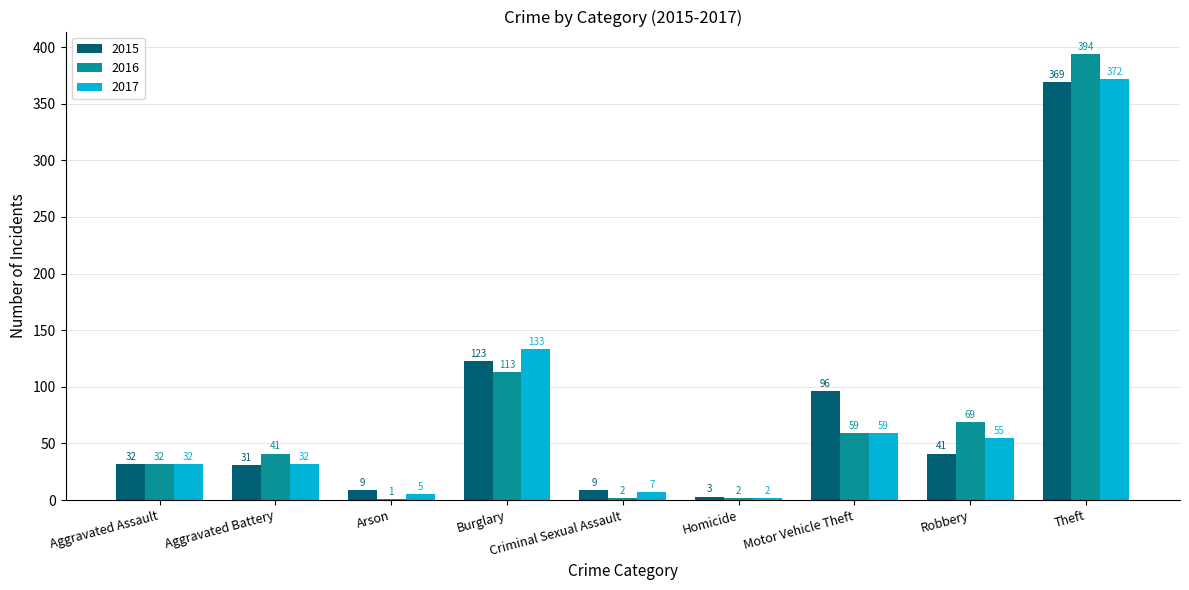

True or false: 2017 has a value of 372 at Theft.

True